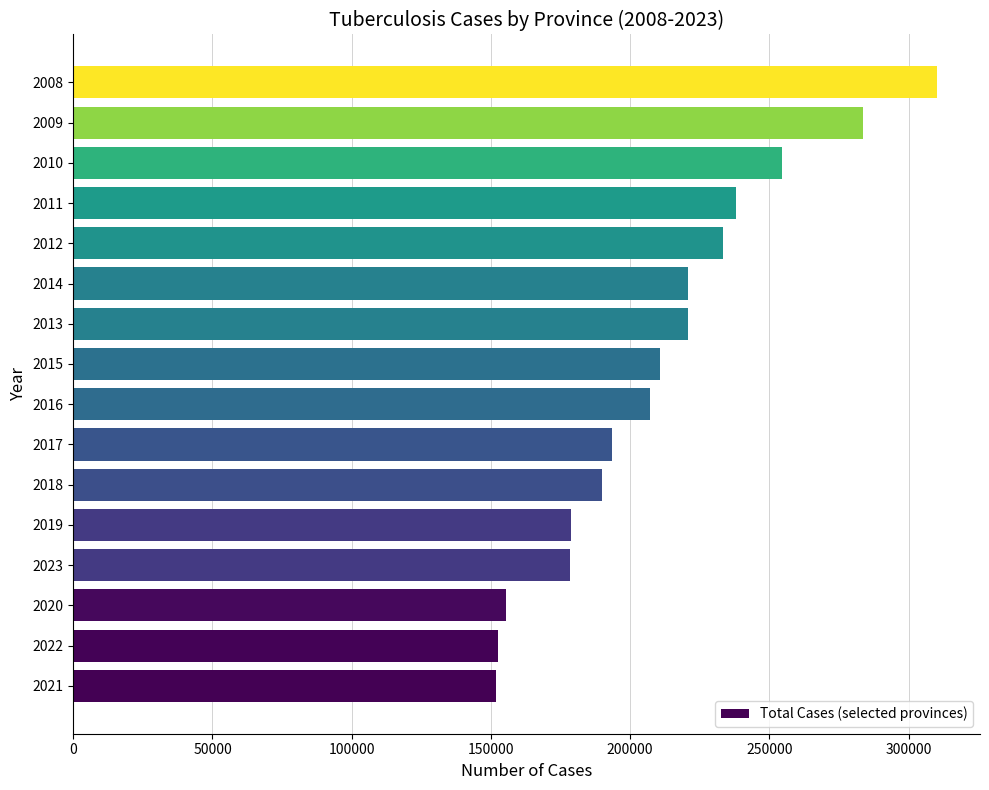

What is the maximum value shown in the chart?

310155